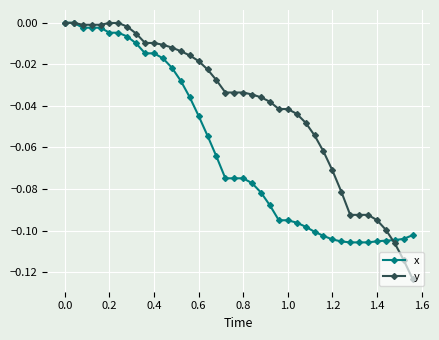

Which series has the largest total across all categories?

y